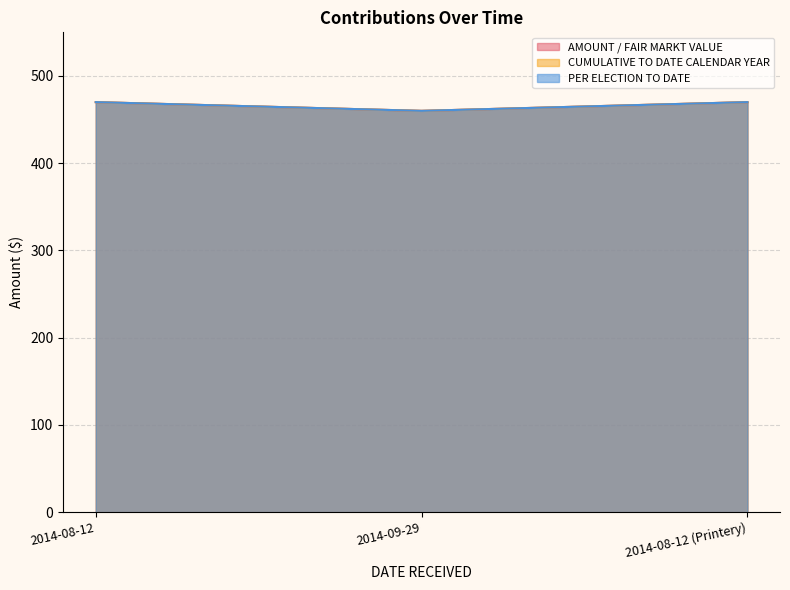

What is the label of the 1st point from the right?

2014-08-12 (Printery)